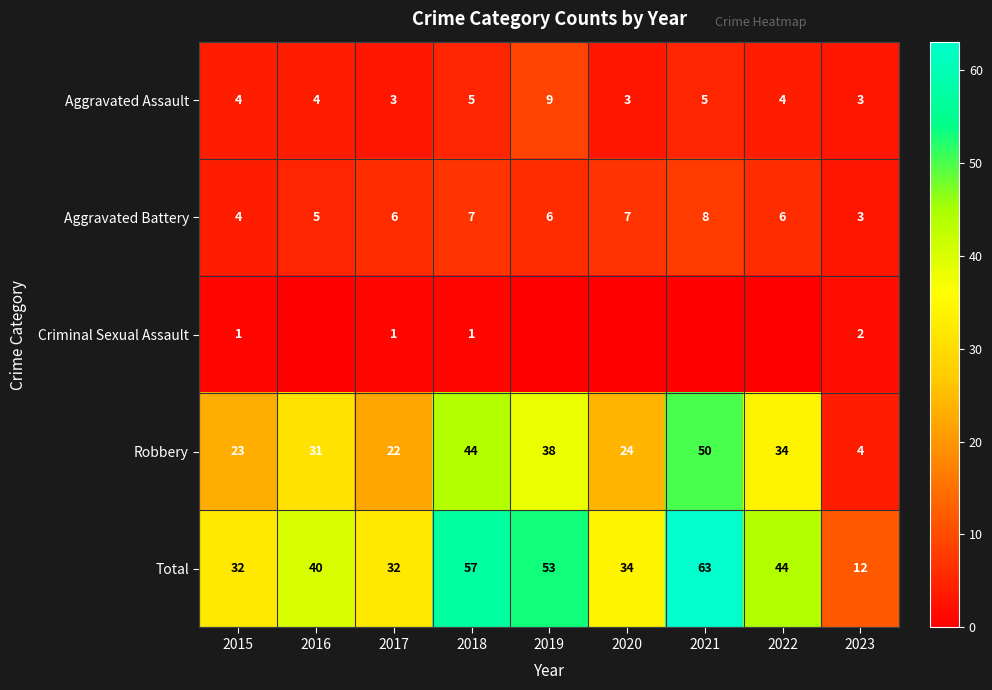

What is the difference between the highest and lowest values at 2019?

53